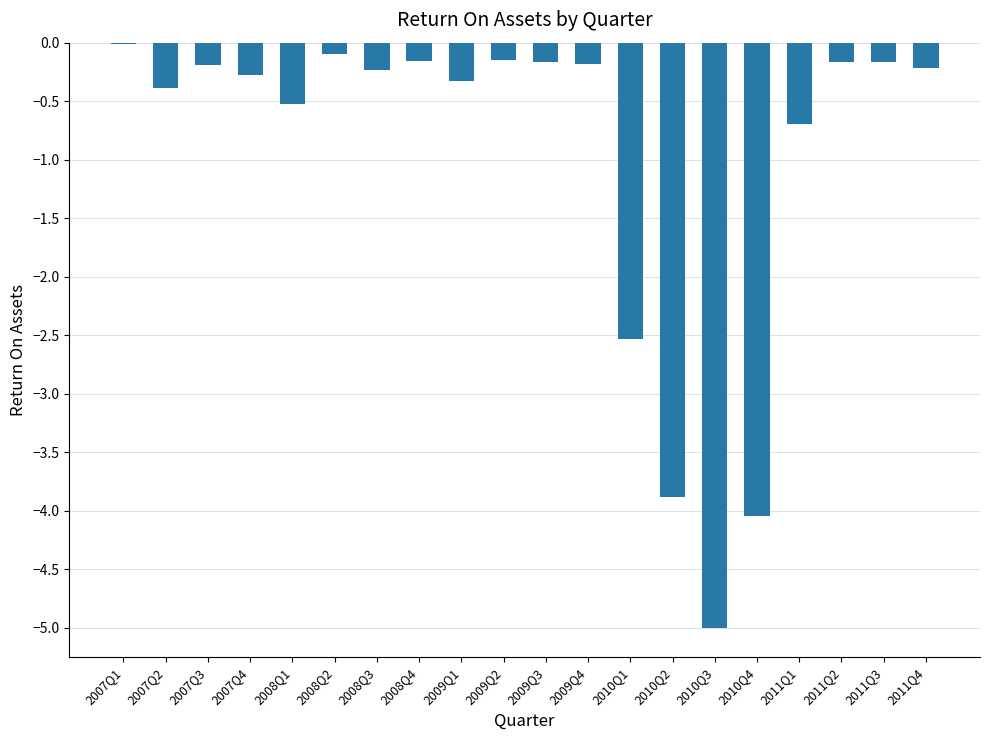

Read the value at 2007Q3.

-0.2